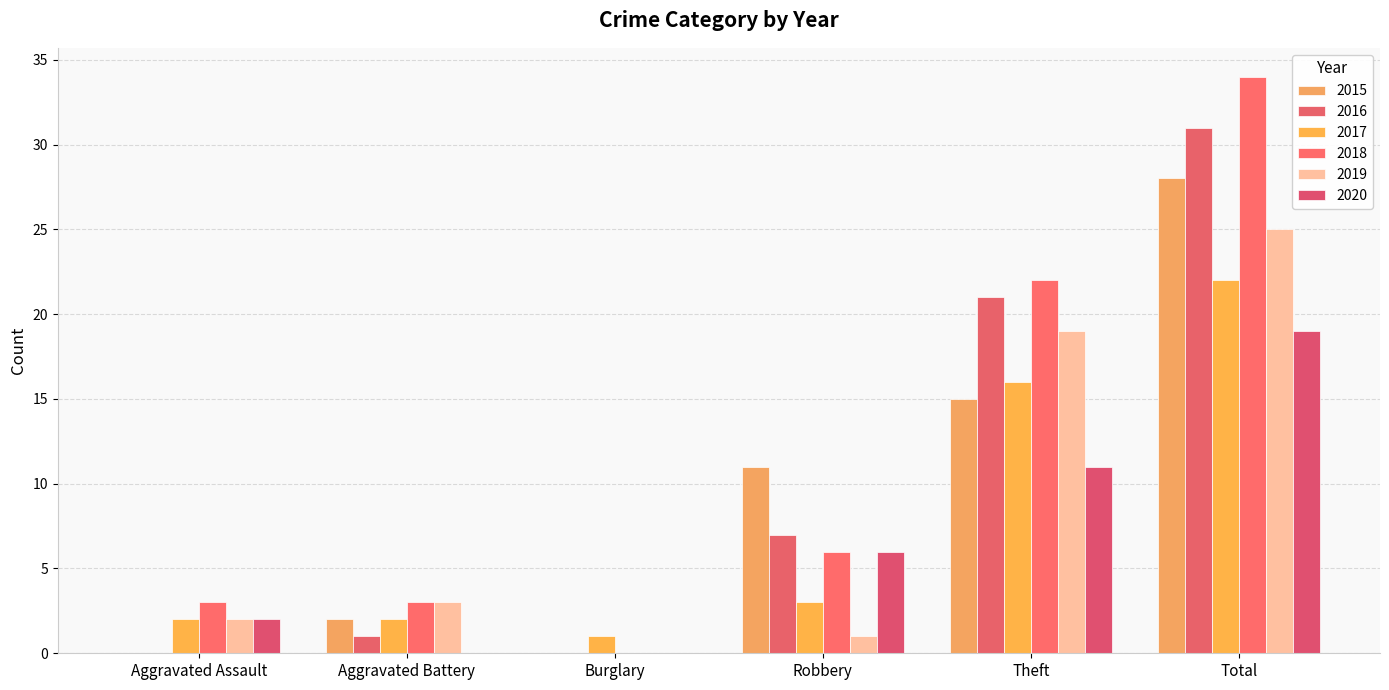

What is the maximum value shown in the chart?

34